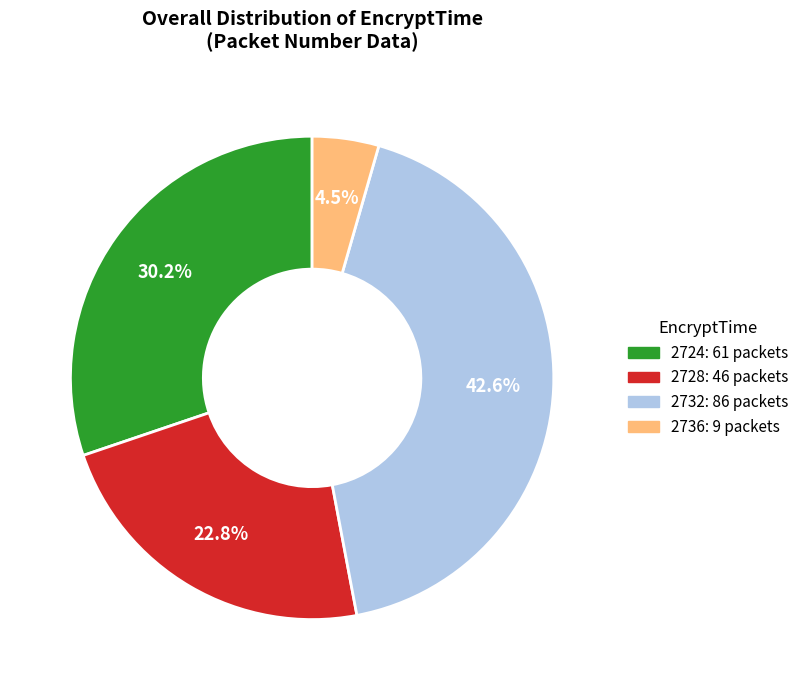

Is there a majority slice in this chart?

No